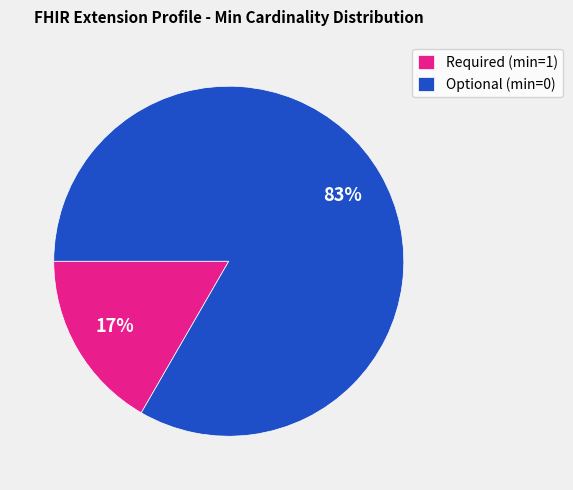

How many segments does this pie chart have?

2